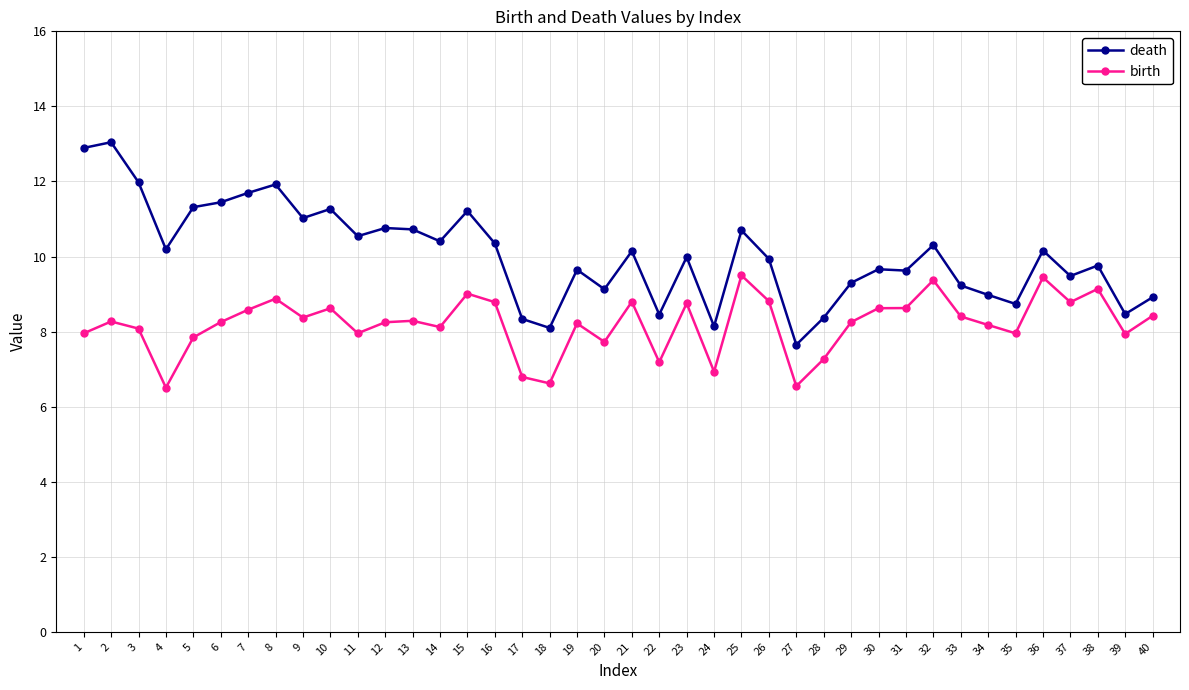

True or false: birth has more than 0 interior local peaks.

True